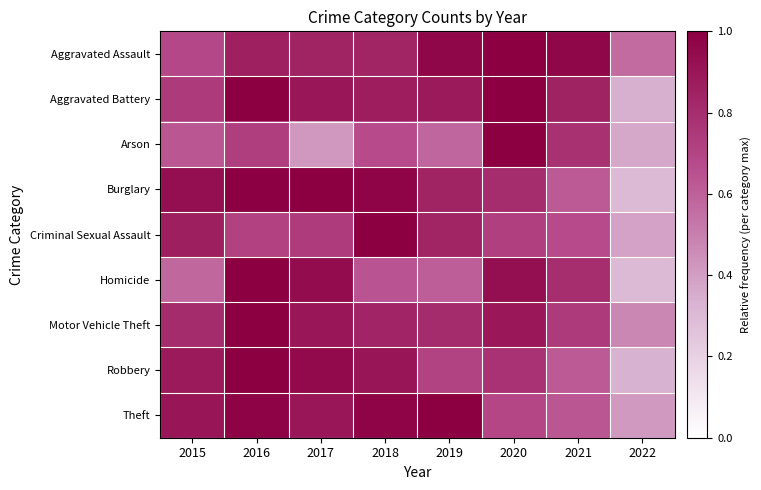

What is the total value across all series at 2015?

7.0